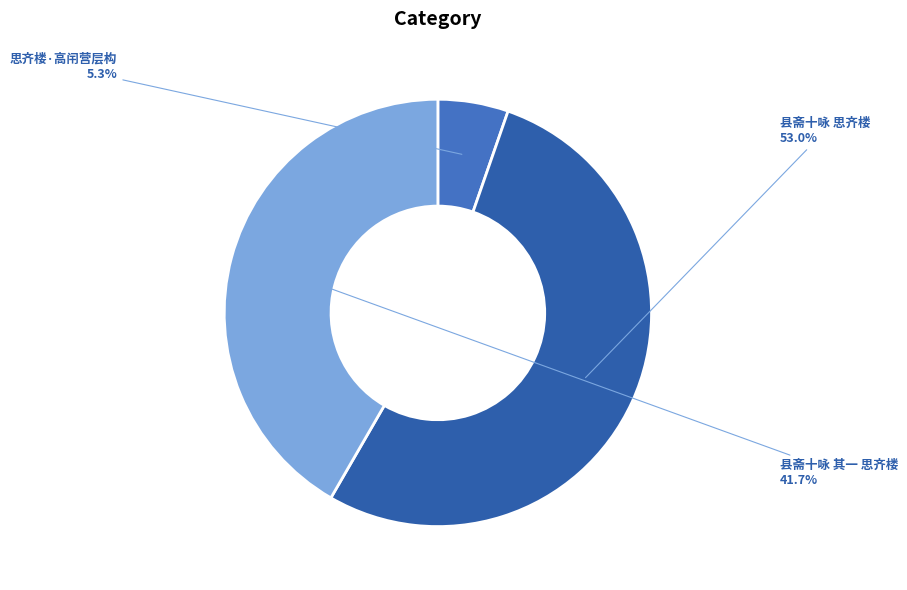

To the nearest percent, what percentage of the pie is 县斋十咏 思齐楼?

53%